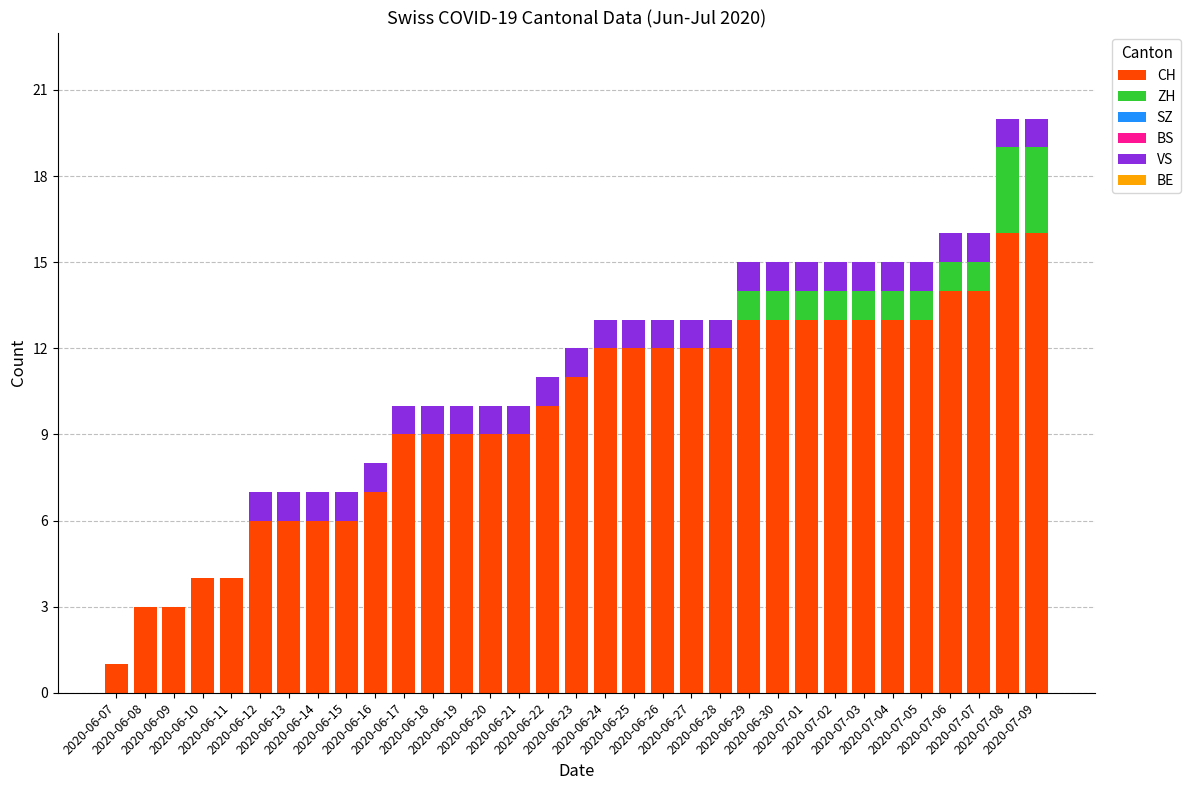

Does the chart contain stacked bars?

Yes